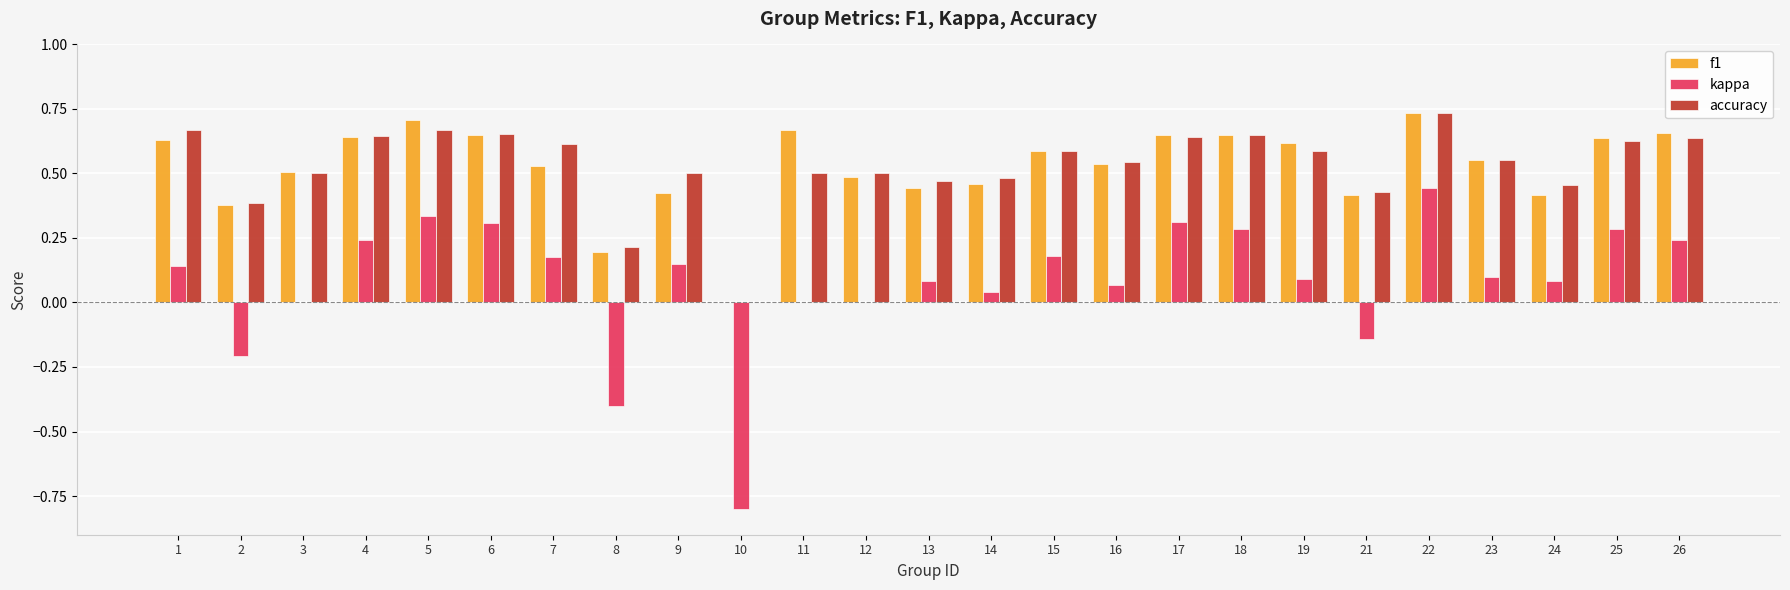

How many values in f1 are above zero?

24